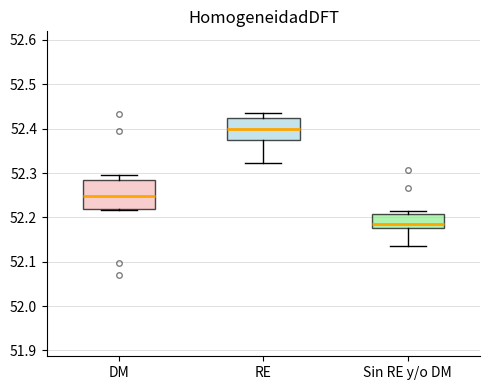

Which box has the highest median line?

RE